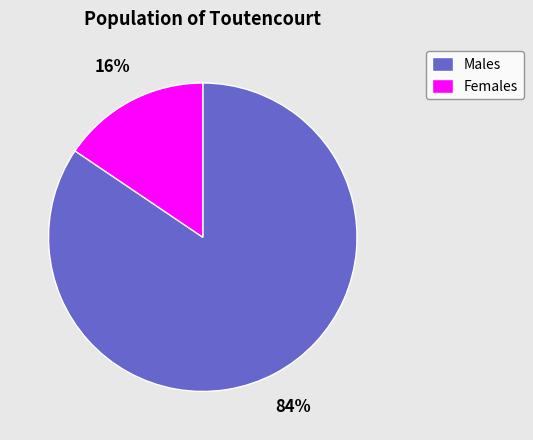

What is the largest slice in the pie chart?

Males